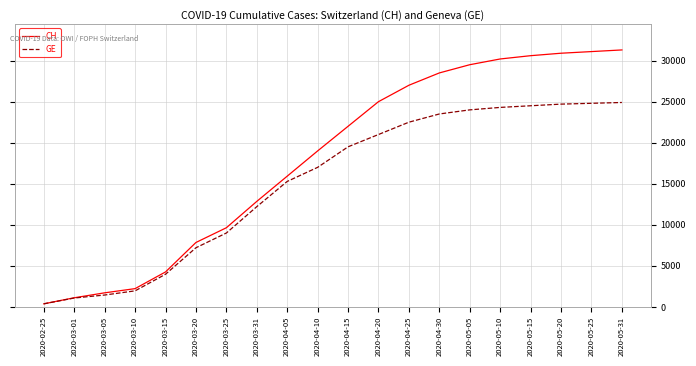

Which series has the largest total across all categories?

CH